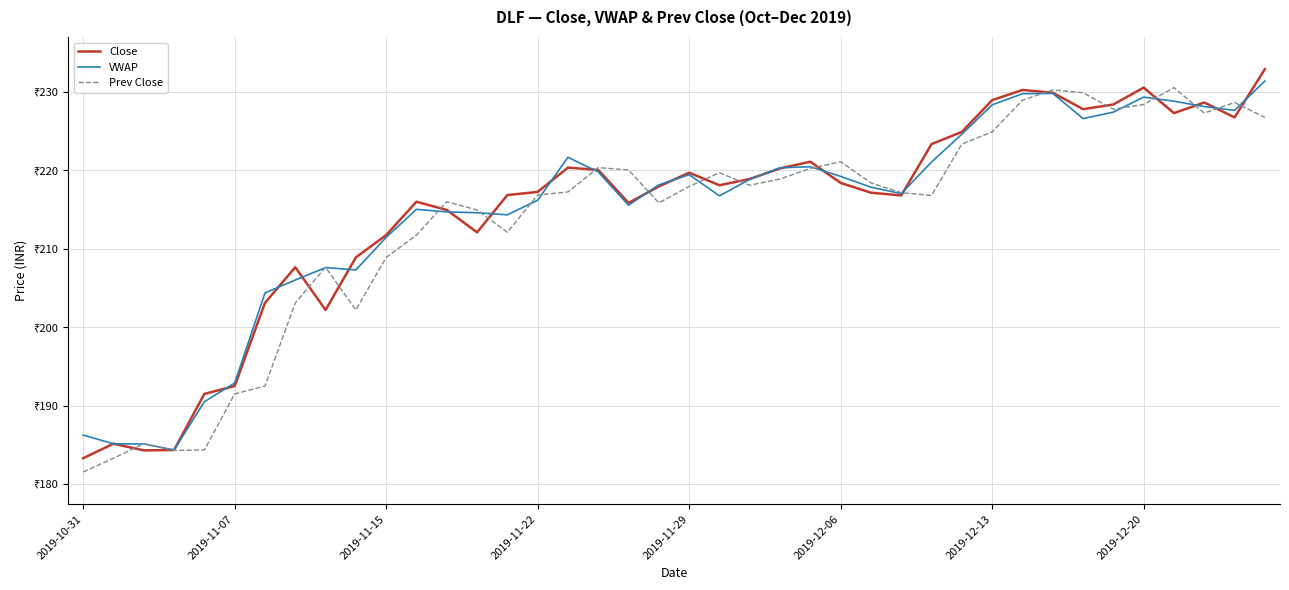

Does the chart display data point markers on the line(s)?

No